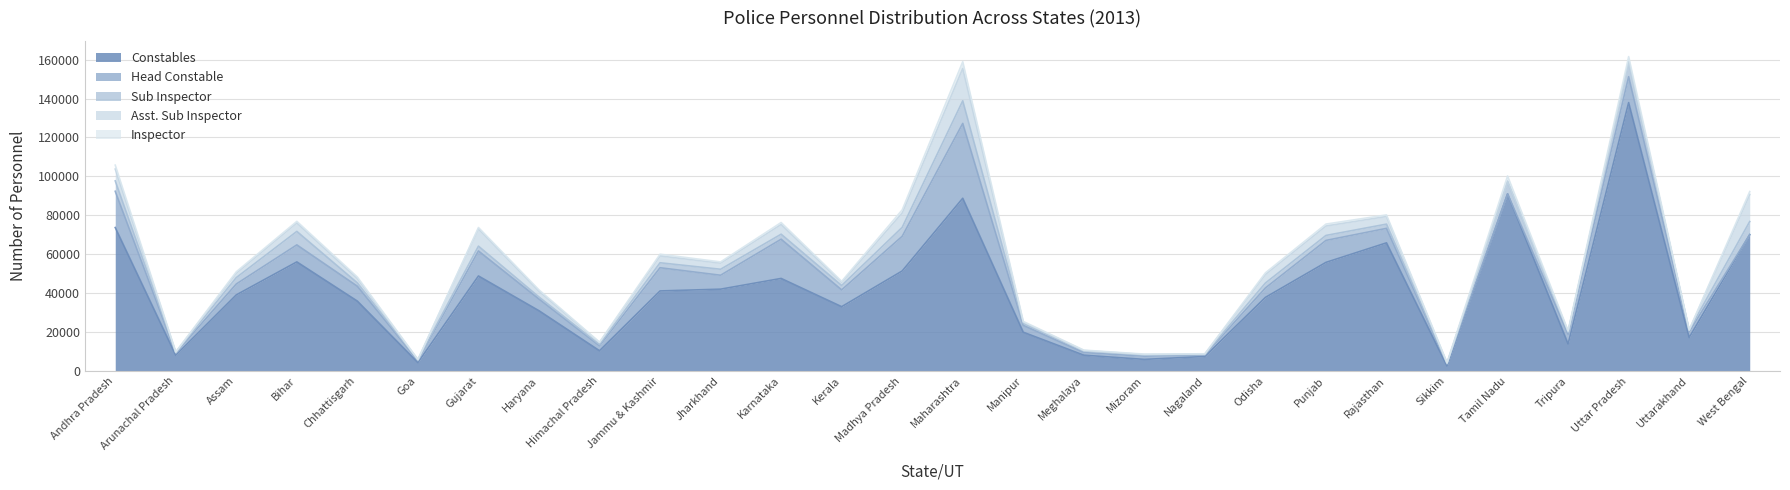

Which series has the largest total across all categories?

Constables